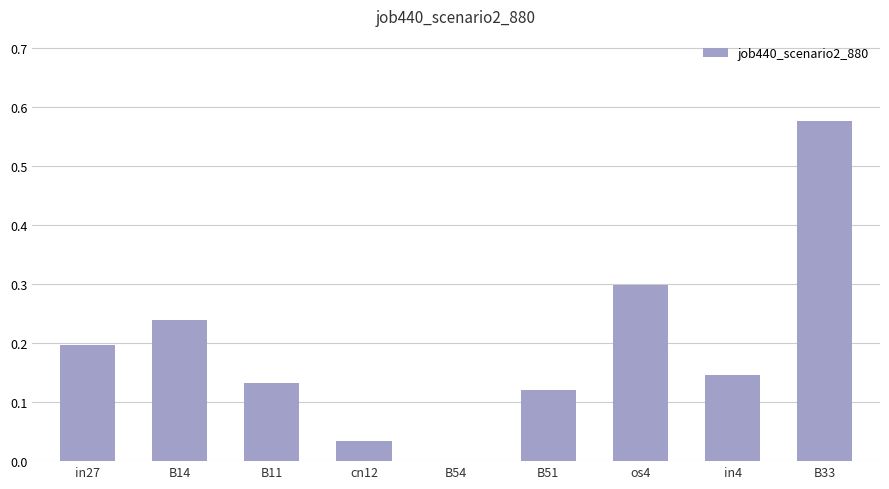

What is the sum of all values?

1.7